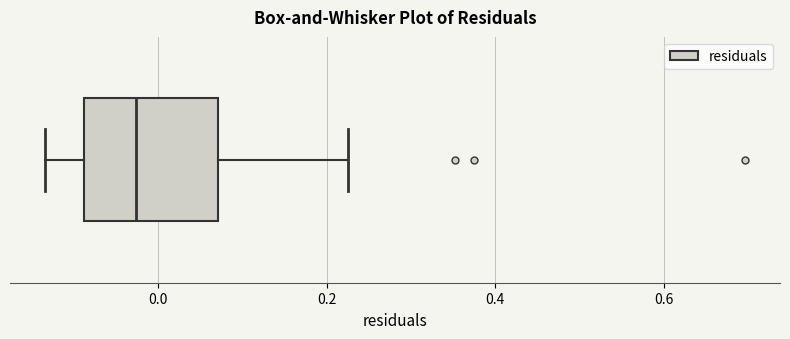

Transcribe this box plot: give where the median line is, the range the box spans, and where the two whiskers end, as read against the x-axis. The values are not printed on the chart, so give them approximately, as read against the axis.

median -0.02, box -0.08 to 0.08, whiskers -0.14 to 0.22